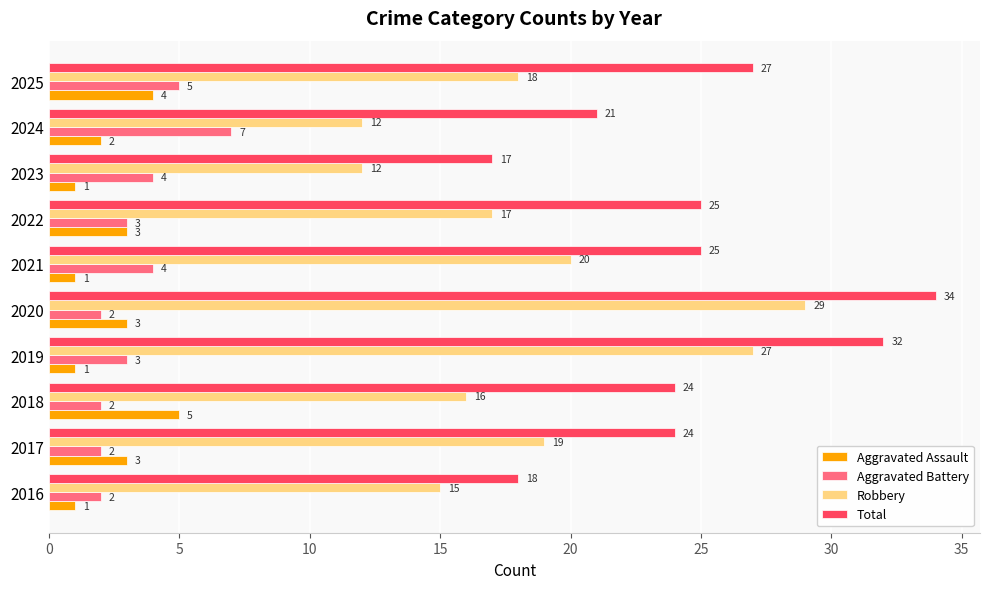

At which category is the sum across all series the highest?

2020